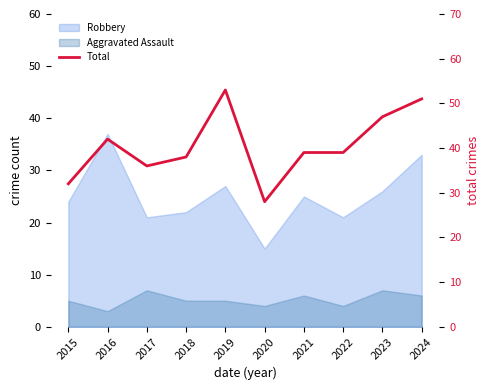

List the labels in order of value, smallest first.

2020, 2015, 2017, 2018, 2021, 2022, 2016, 2023, 2024, 2019